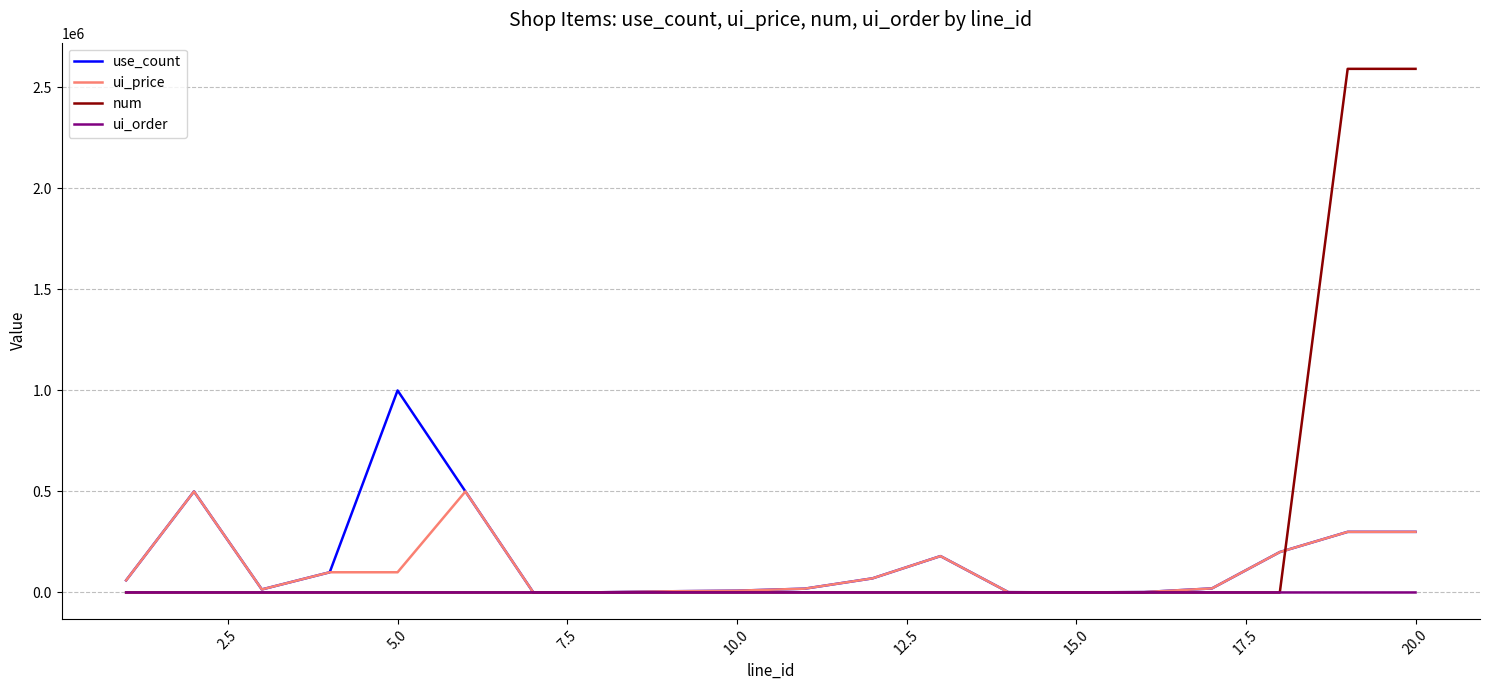

What is the highest value of the ui_order series?

10